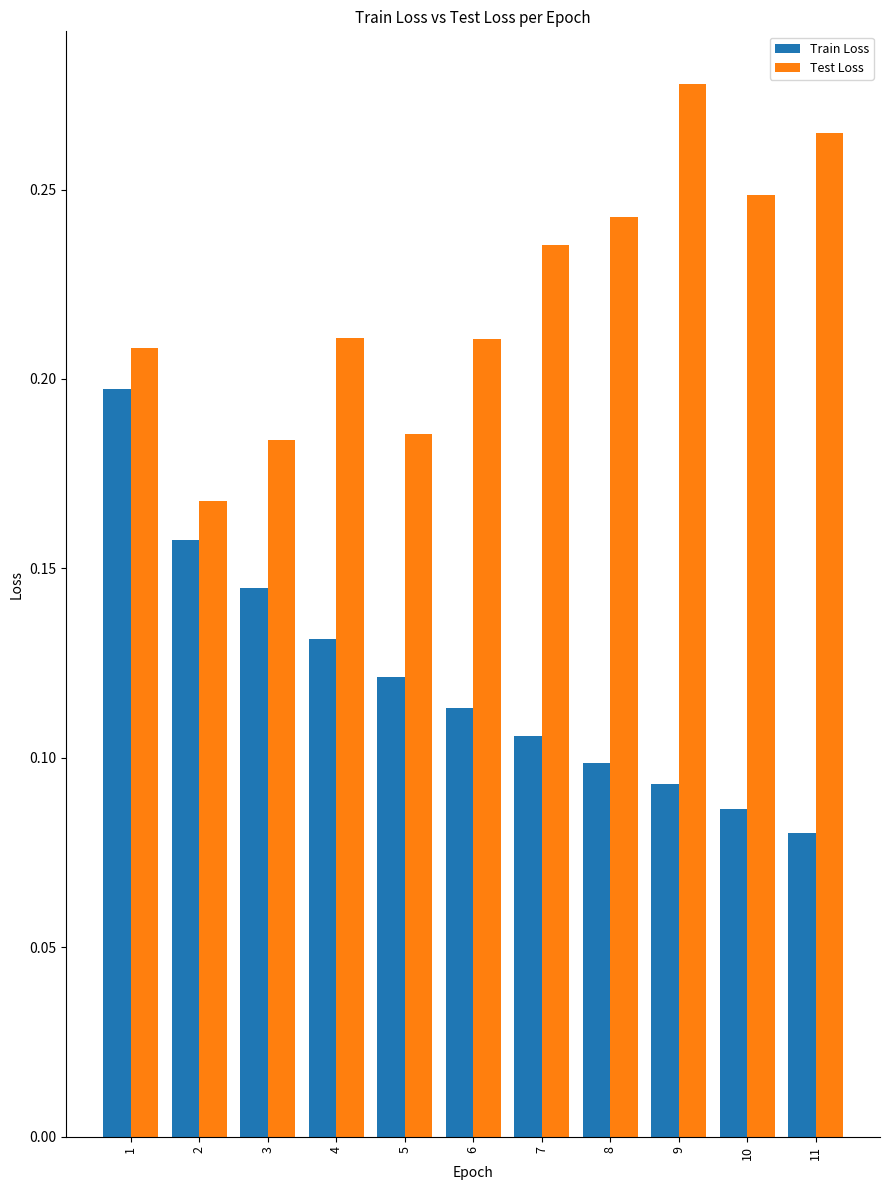

What is the total value across all series at 9?

0.4